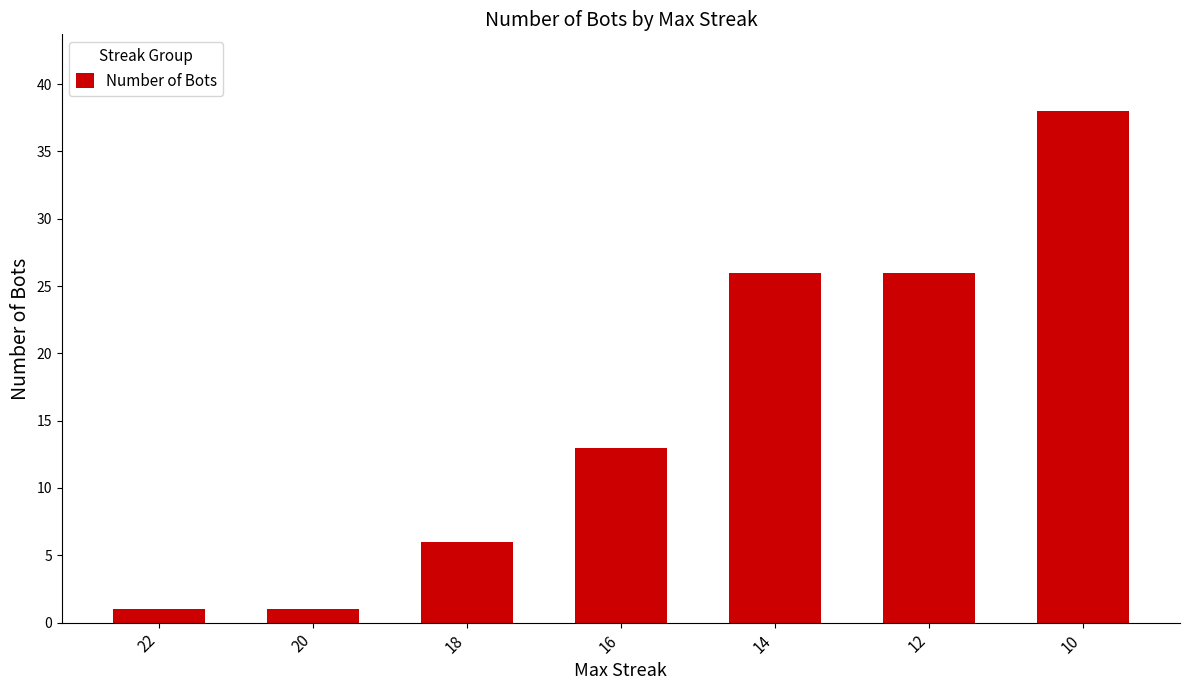

At which category does the chart reach its peak across all series?

10